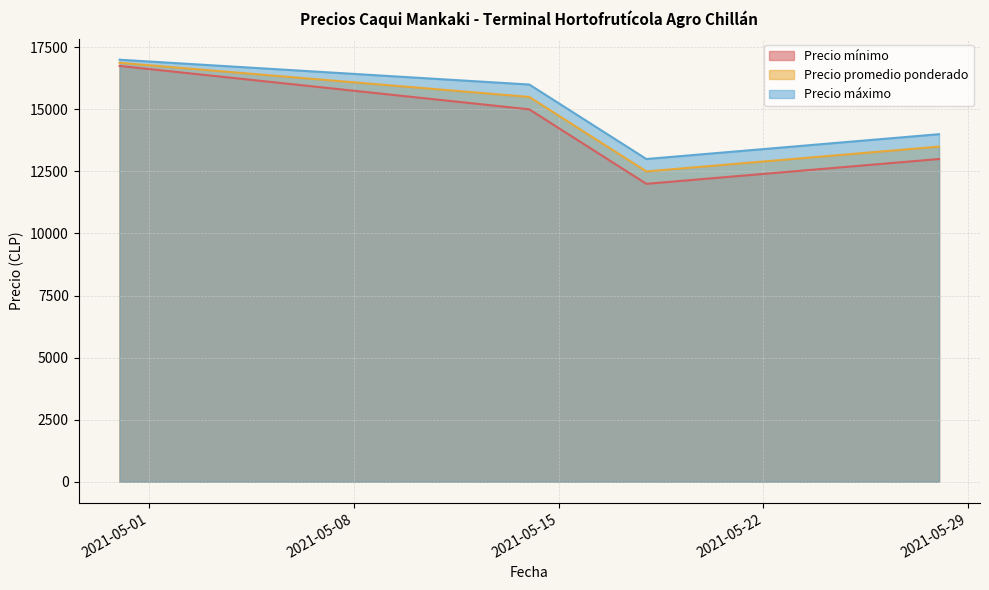

What is the label of the 4th point from the left?

2021-05-28